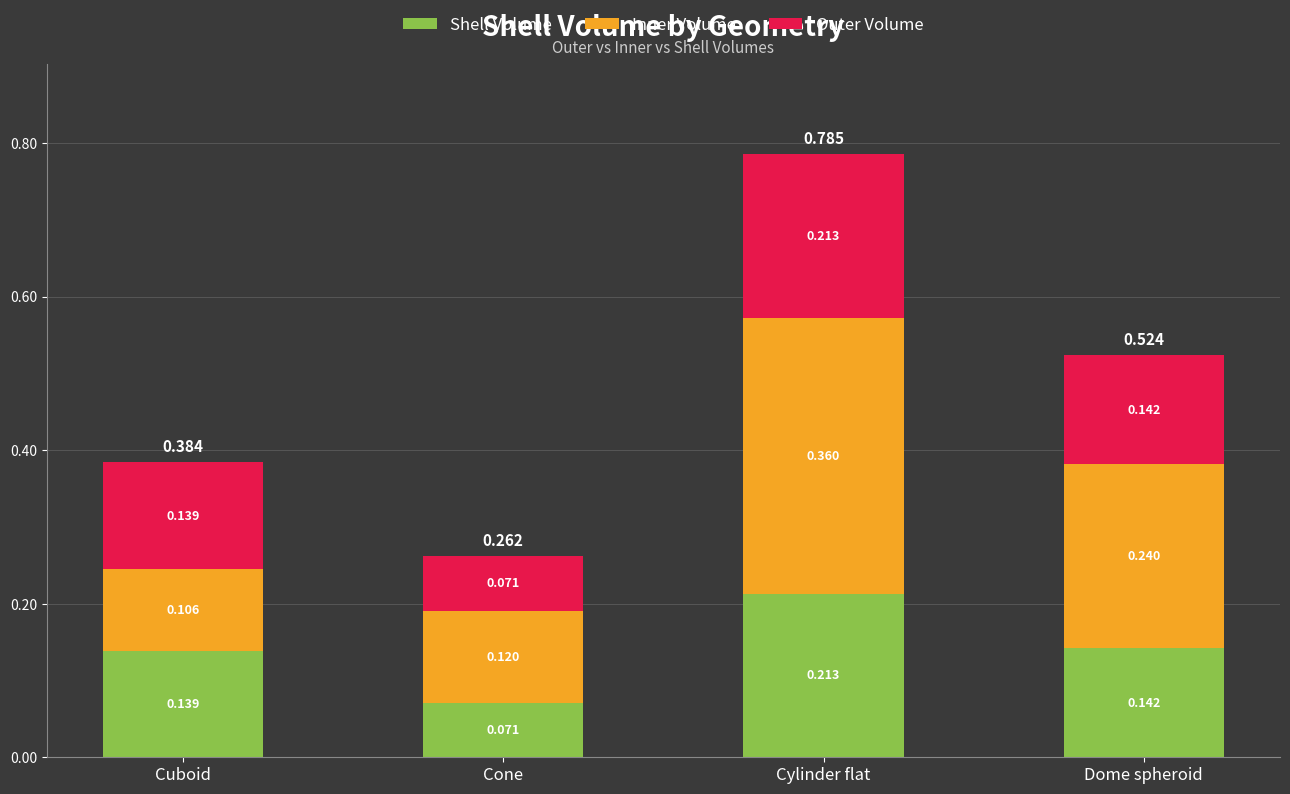

At which label is Shell Volume closest to 0?

Cone